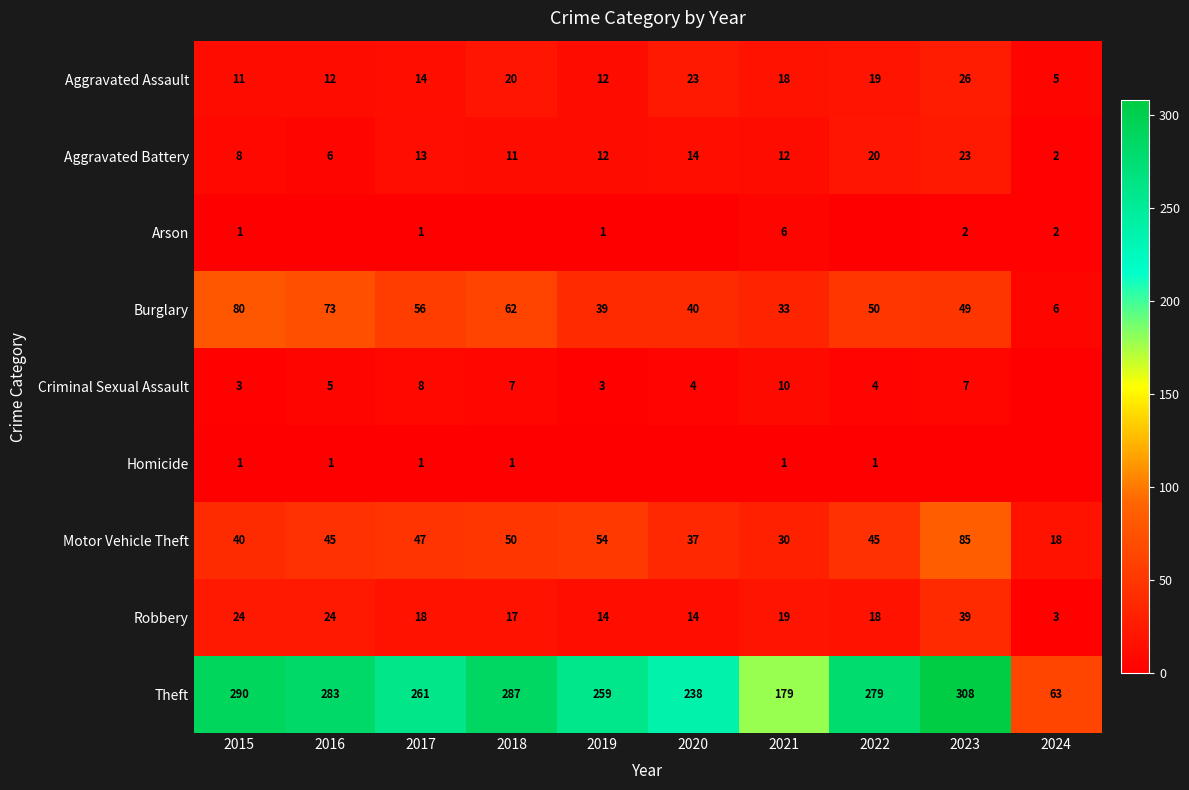

What is the difference between the highest and lowest values at 2023?

308